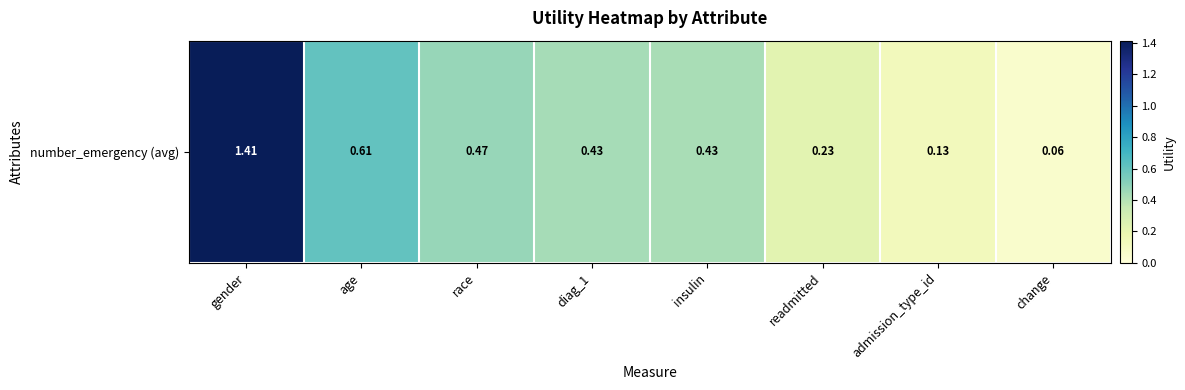

Which label corresponds to the largest value in the chart?

gender